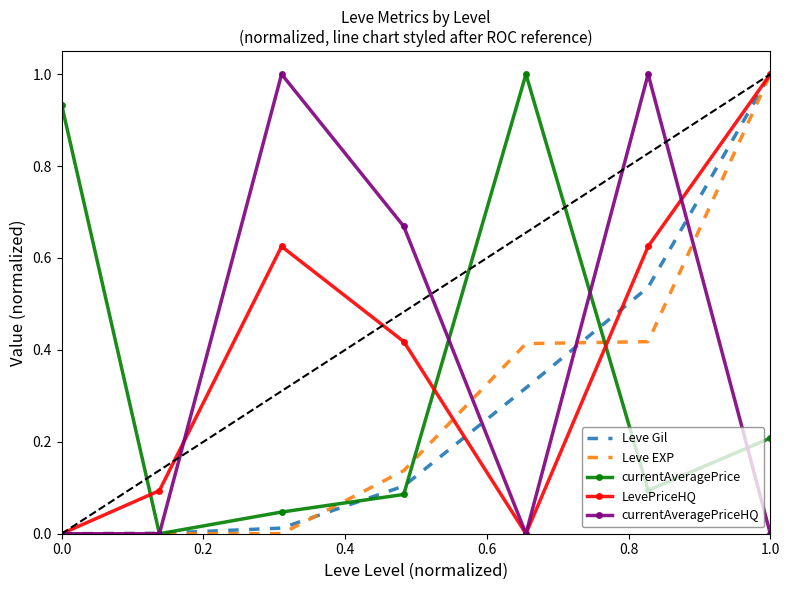

What is the greatest value displayed?

1.0